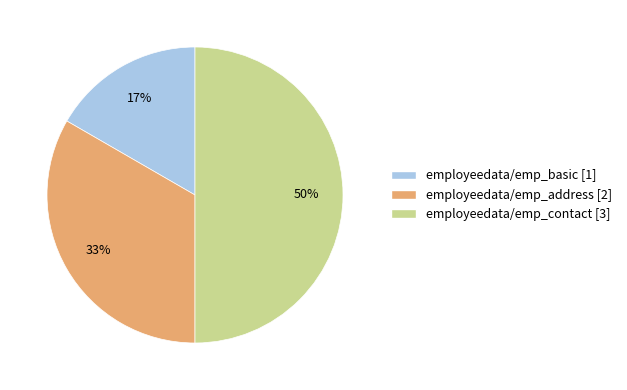

How many segments does this pie chart have?

3